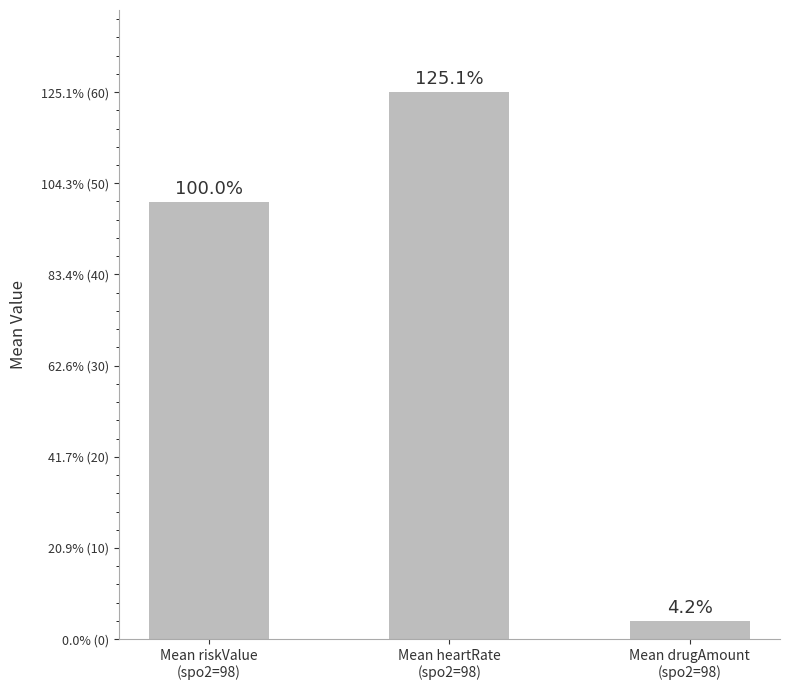

Are the bars horizontal?

No